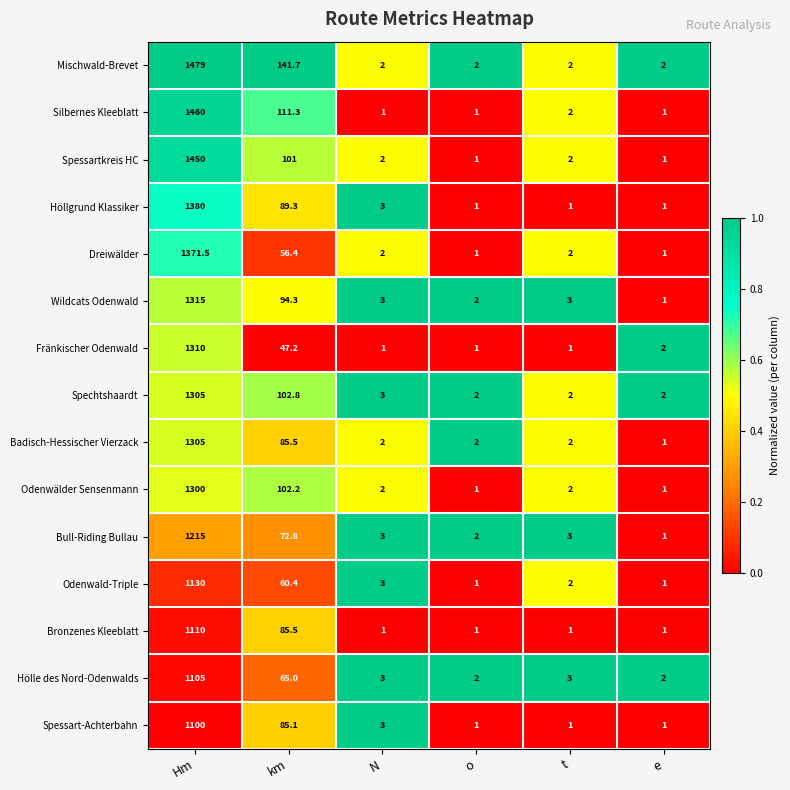

At which label is Mischwald-Brevet closest to 740?

km